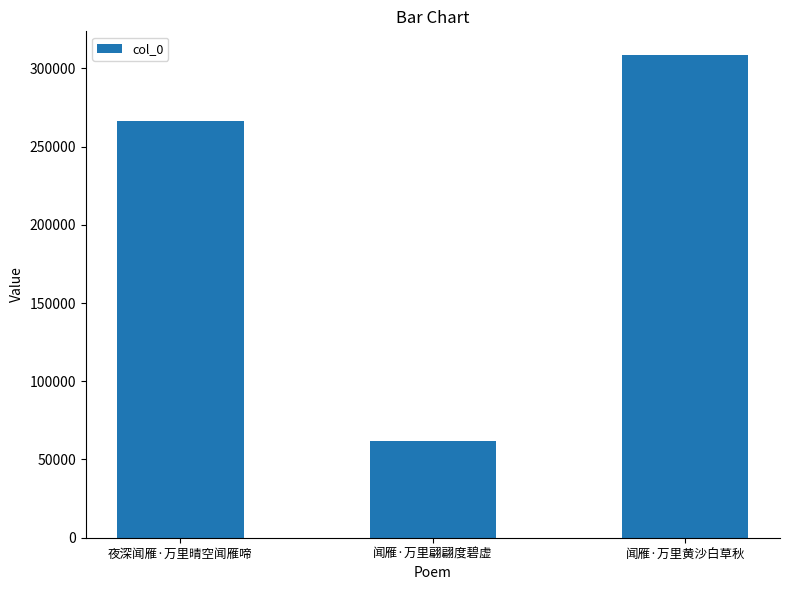

The value at 闻雁·万里黄沙白草秋 is 308235. True or false?

True